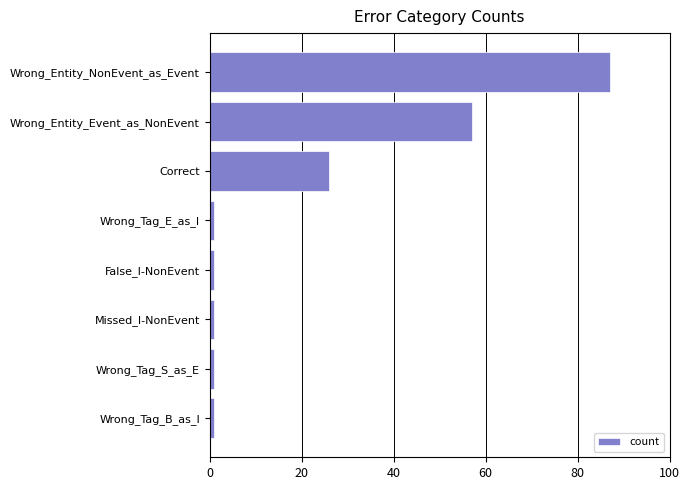

What is the average value?

22